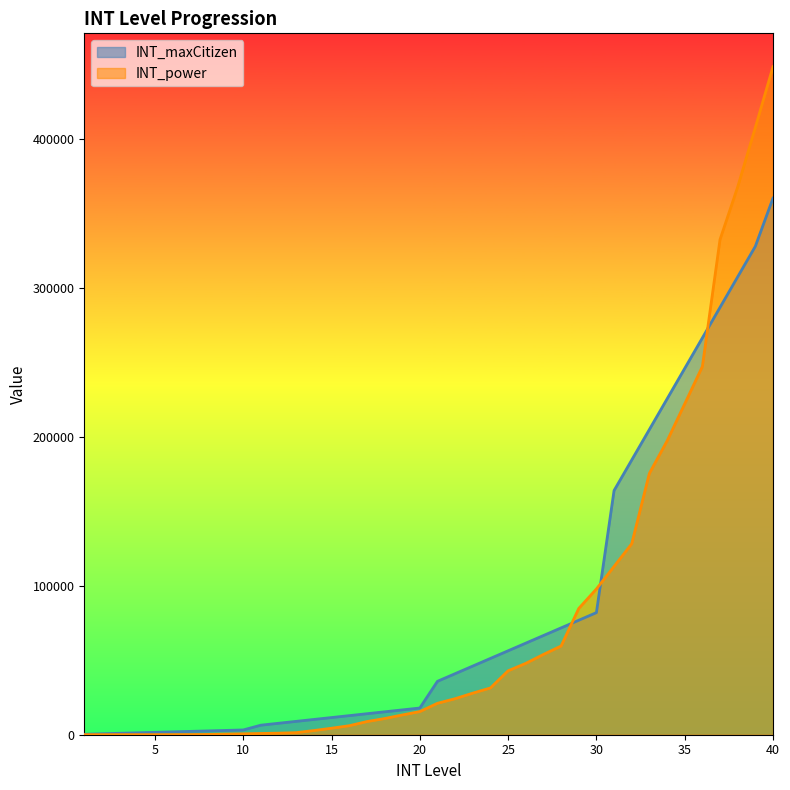

How many times do INT_maxCitizen and INT_power cross each other?

3